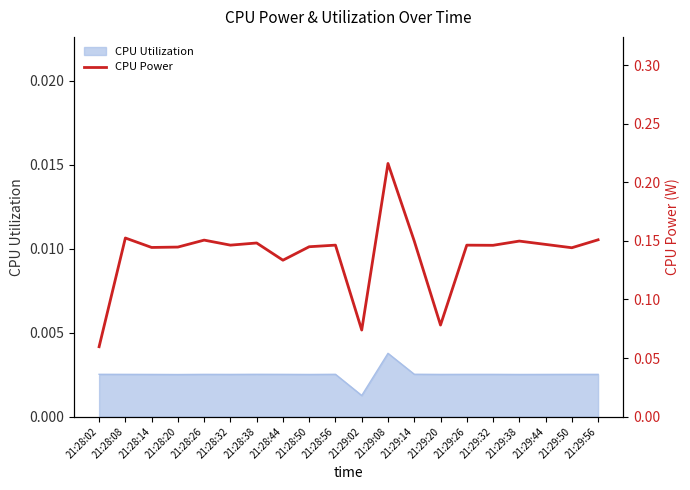

What is the maximum value shown in the chart?

0.2